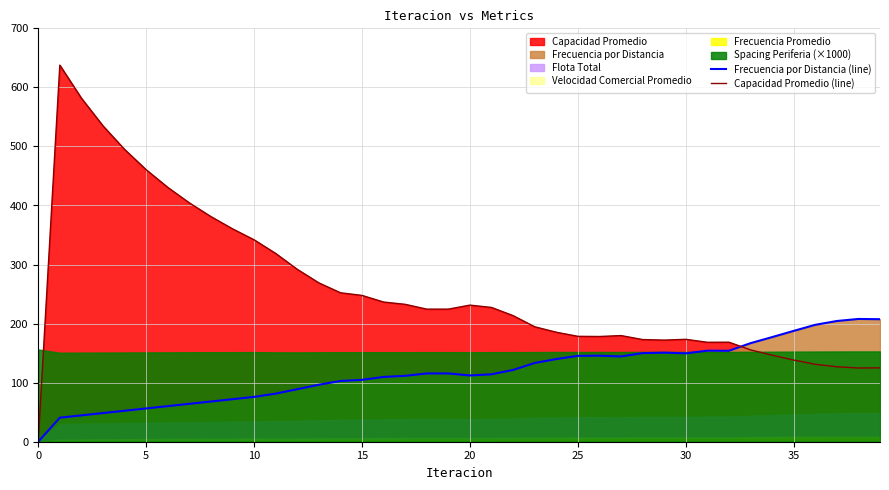

Reading right to left, what are all the values shown in this chart?

Frecuencia por Distancia (line): 207.4	207.9	204.4	198.0	187.6	177.1	166.9	154.0	154.1	149.7	150.8	150.0	144.4	145.7	145.4	140.0	133.3	121.5	114.1	112.2	115.6	115.6	111.5	109.7	104.8	102.9	96.5	88.9	81.4	75.9	72.0	68.1	64.2	60.3	56.3	52.4	48.5	44.6	40.7	0.0
Capacidad Promedio (line): 125.1	124.8	127.0	131.1	138.3	146.5	155.5	168.5	168.4	173.4	172.1	173.0	179.7	178.2	178.5	185.4	194.7	213.5	227.4	231.3	224.5	224.5	232.7	236.5	247.7	252.2	269.0	291.9	318.8	341.9	360.5	381.2	404.4	430.7	460.6	495.0	534.8	581.7	637.6	0.0